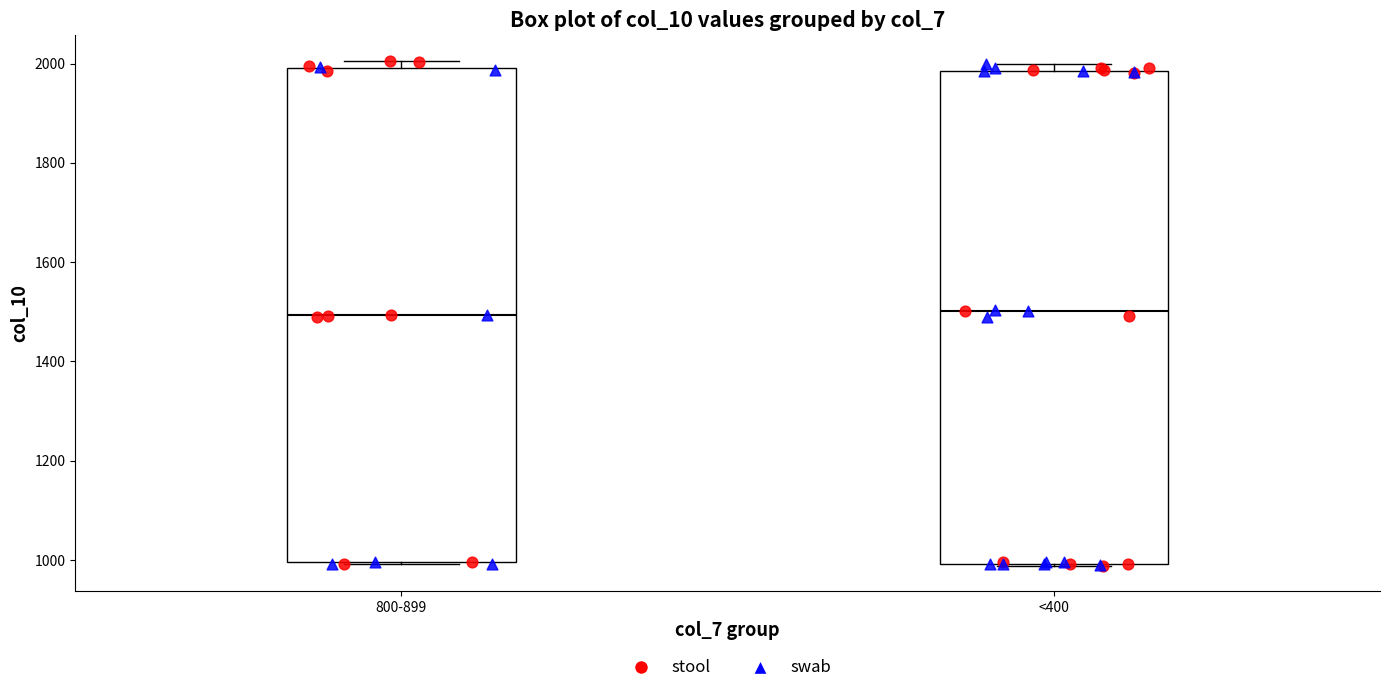

Reading left to right, read every box against the y-axis: the position of its median line, the range the box covers, and the ends of its whiskers. The values are not printed on the chart, so give them approximately, as read against the axis.

800-899: median 1500, box 1000 to 2000, whiskers 1000 to 2000 (just above the box's upper edge)
<400: median 1500, box 1000 to 1980, whiskers 980 to 2000